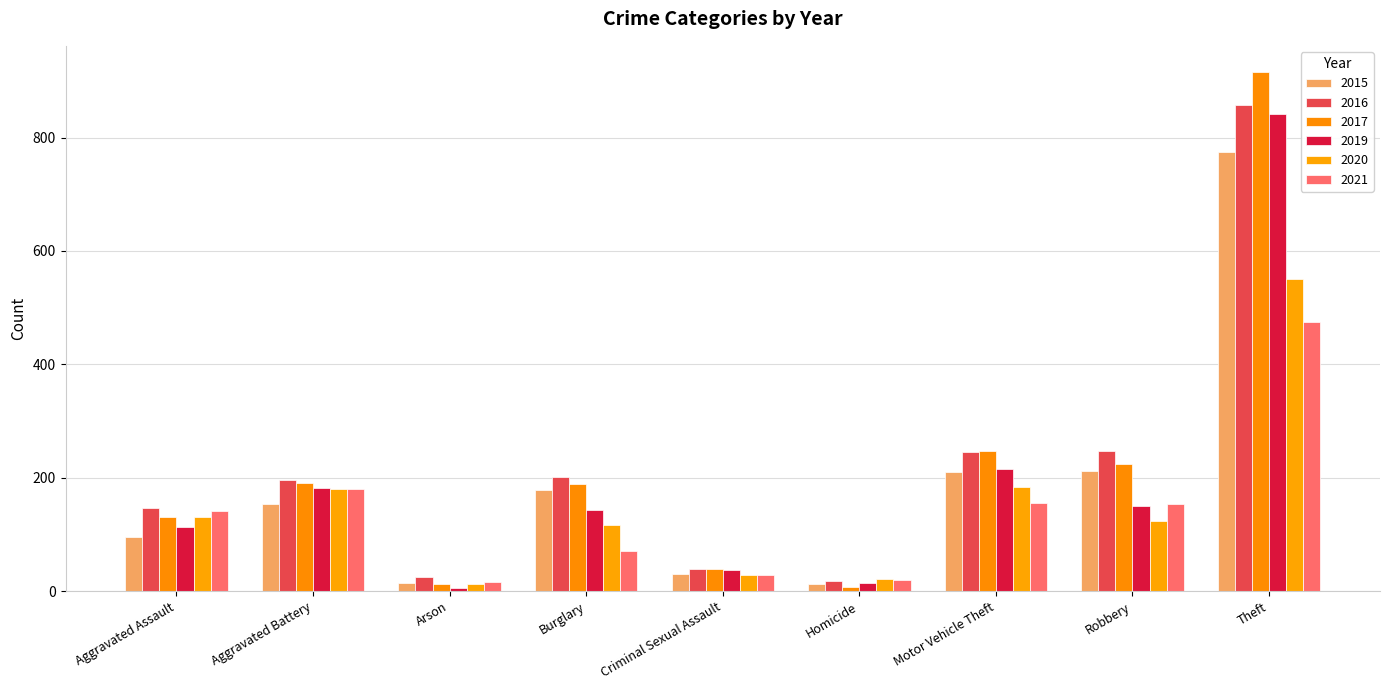

At which category is the sum across all series the highest?

Theft